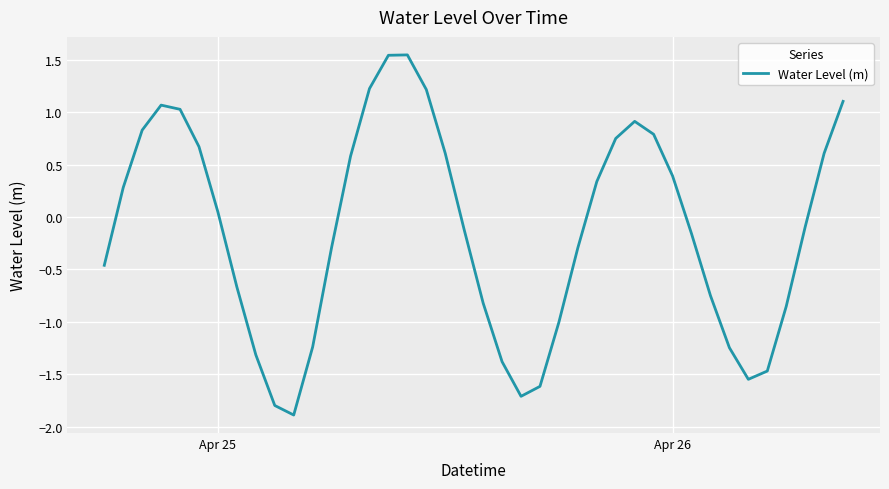

Is it true that the value at Apr 26 is 0.4?

True